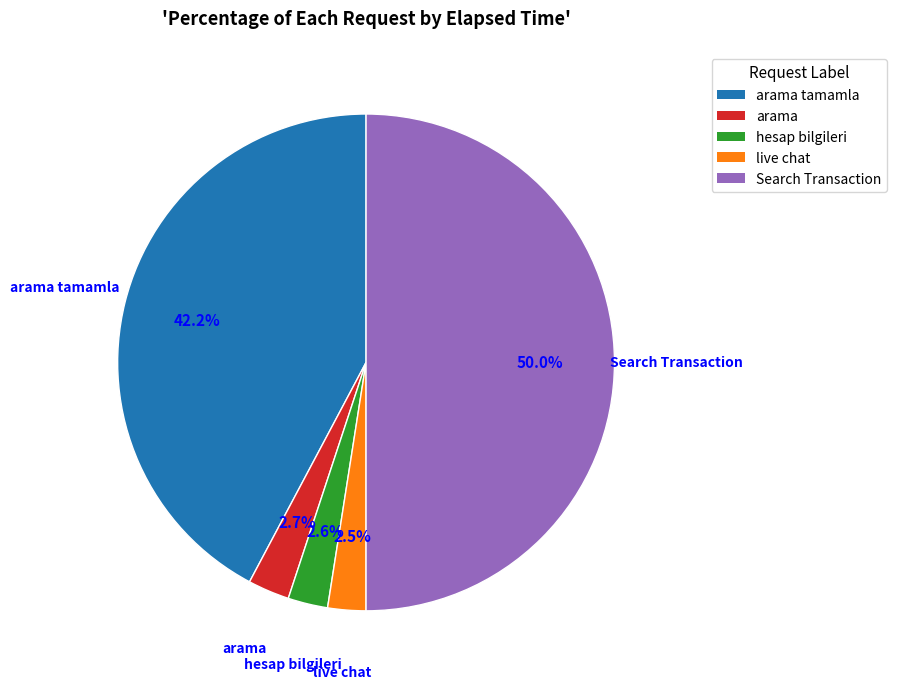

Which has a higher value, arama or Search Transaction?

Search Transaction